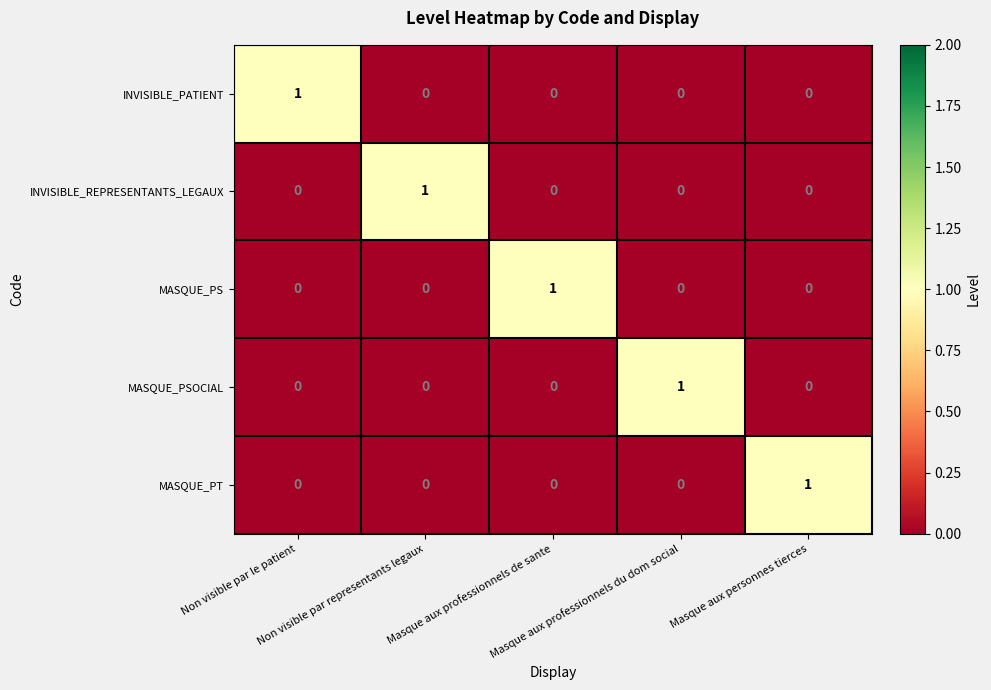

Count the INVISIBLE_PATIENT values in the range 0 to 1.

5